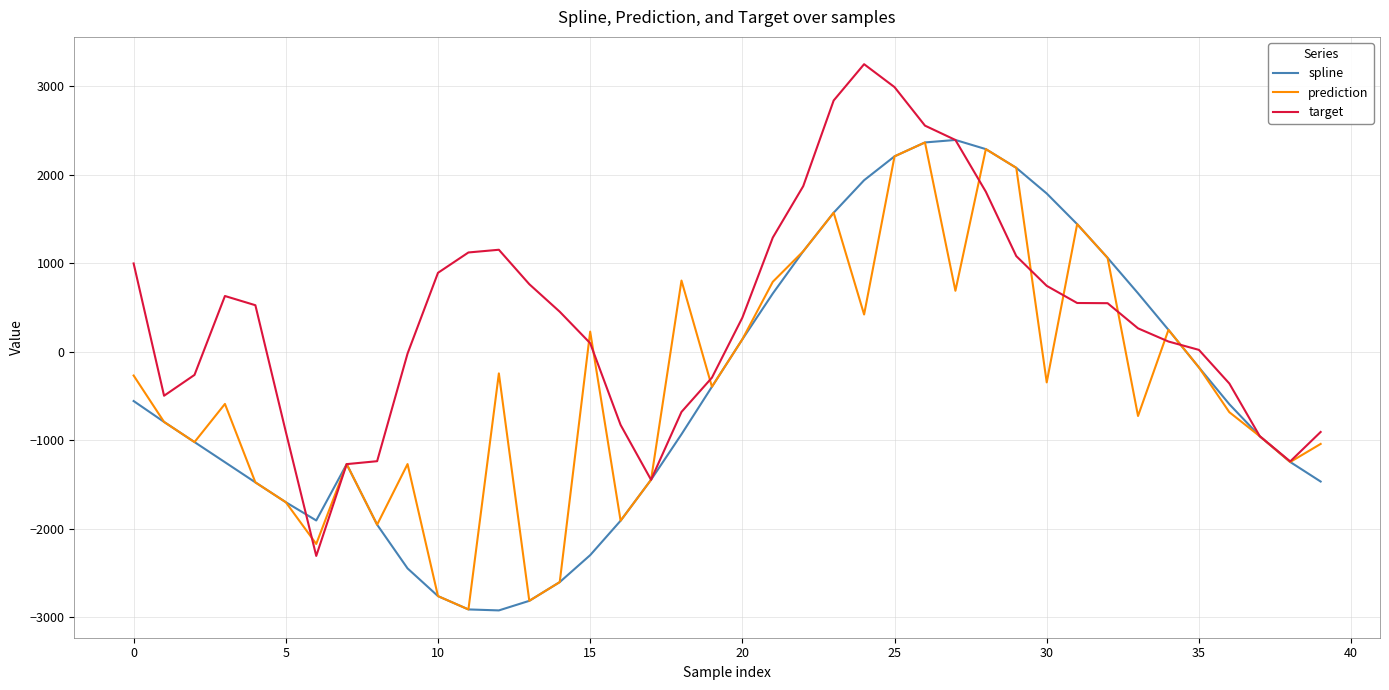

What is the lowest value of the target series?

-2305.2